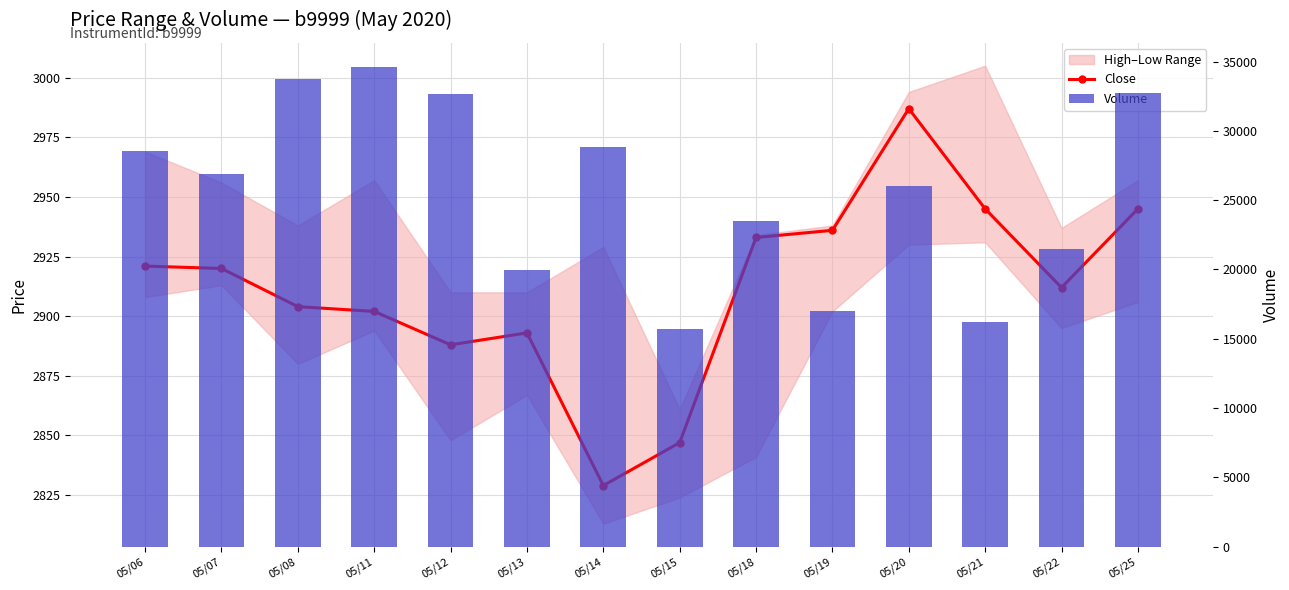

What is the difference between the maximum and minimum values in the Close series?

158